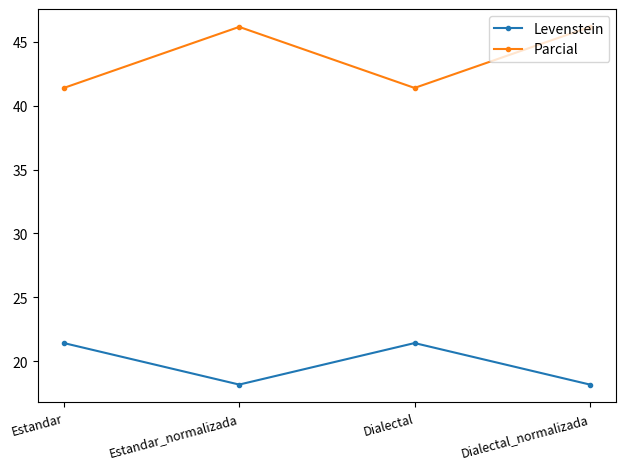

At how many categories does at least one series exceed 43?

2